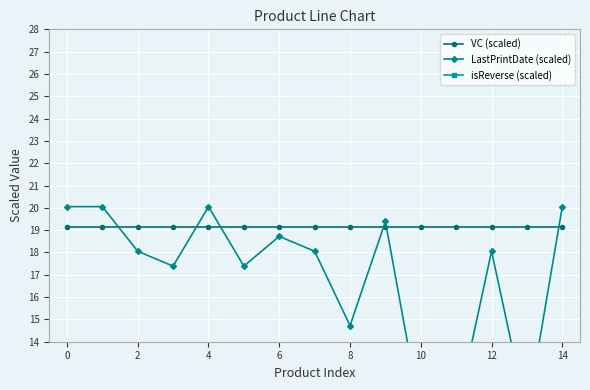

What is the highest value of the isReverse (scaled) series?

33.0